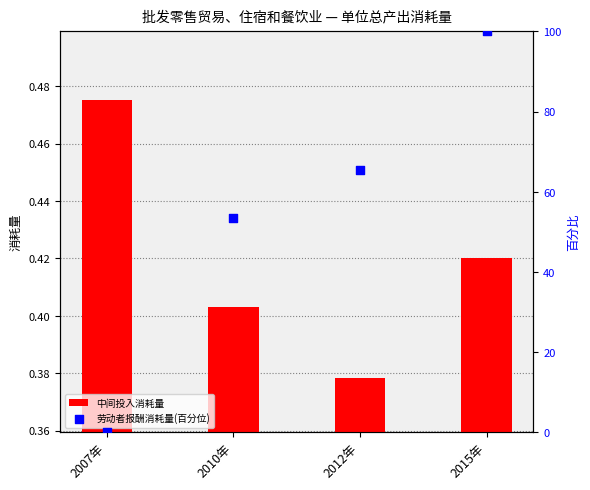

At how many categories does at least one series exceed 33?

3